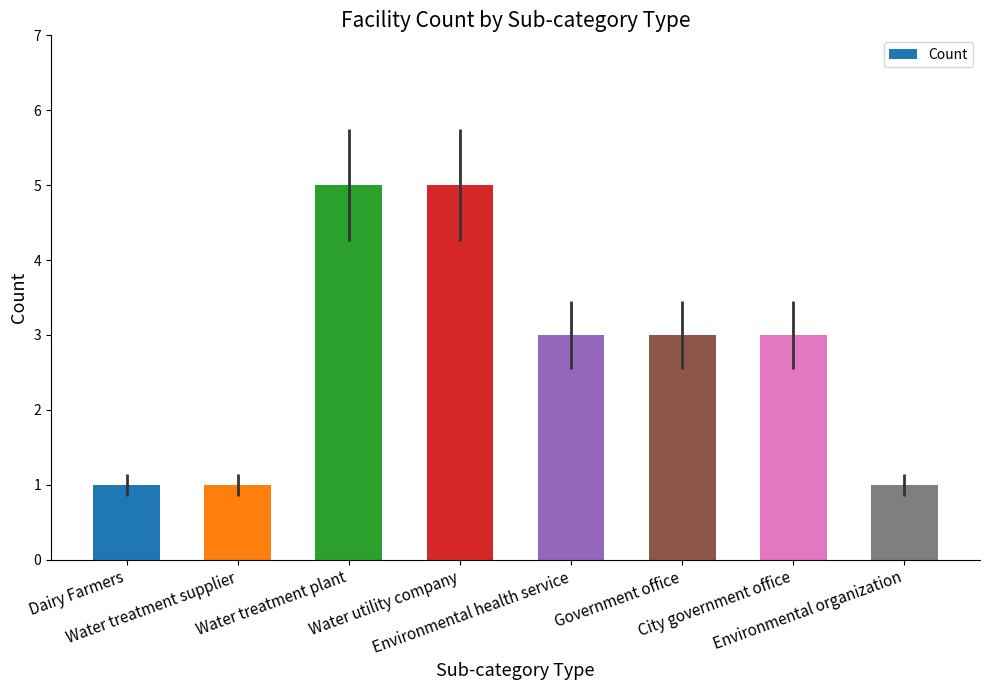

What is the sum of the values at Government office and City government office?

6